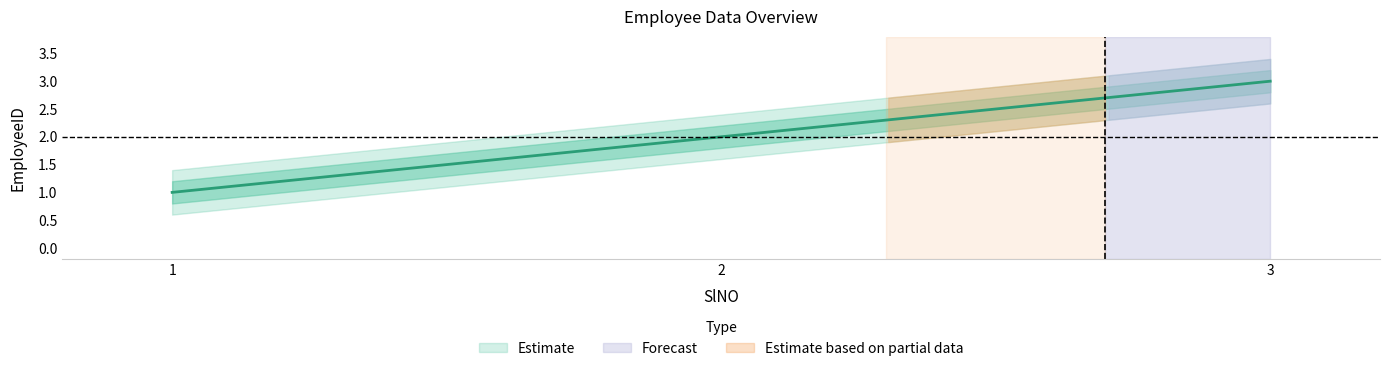

The value at 2 is 2. True or false?

True